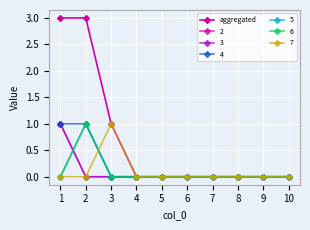

Reading left to right, transcribe all the data shown in this chart.

3	3	1	0	0	0	0	0	0	0